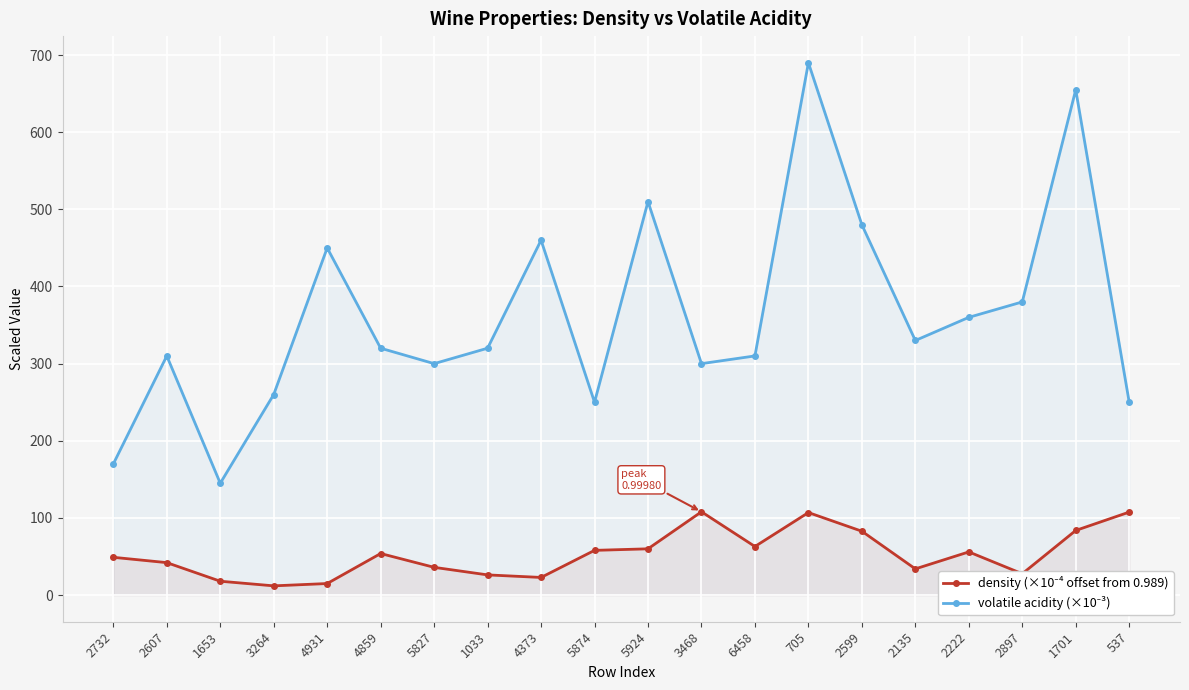

True or false: volatile acidity (×10⁻³) and density (×10⁻⁴ offset from 0.989) intersect in this chart.

False